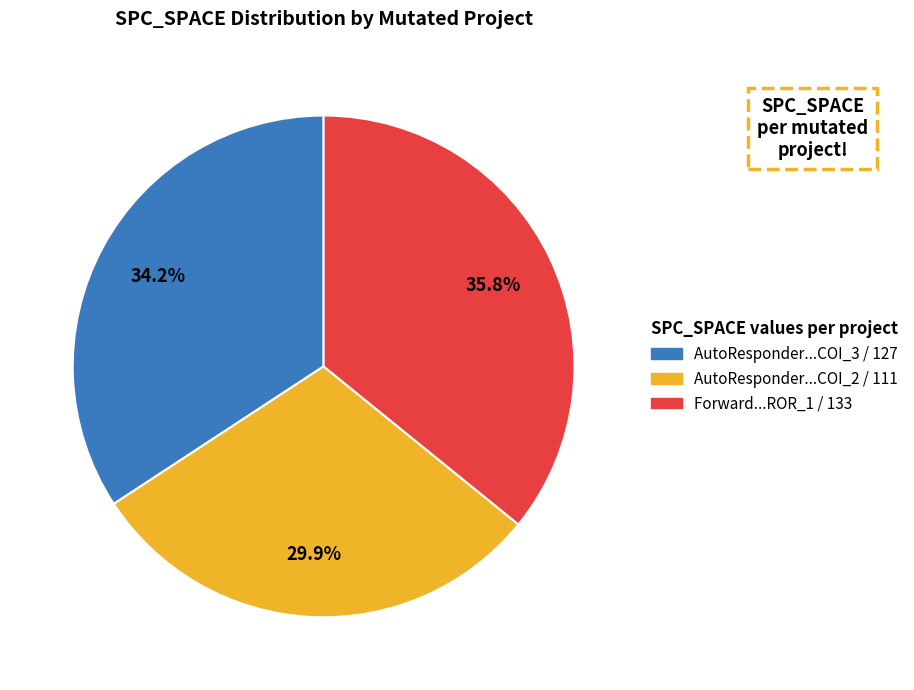

Is there a majority slice in this chart?

No